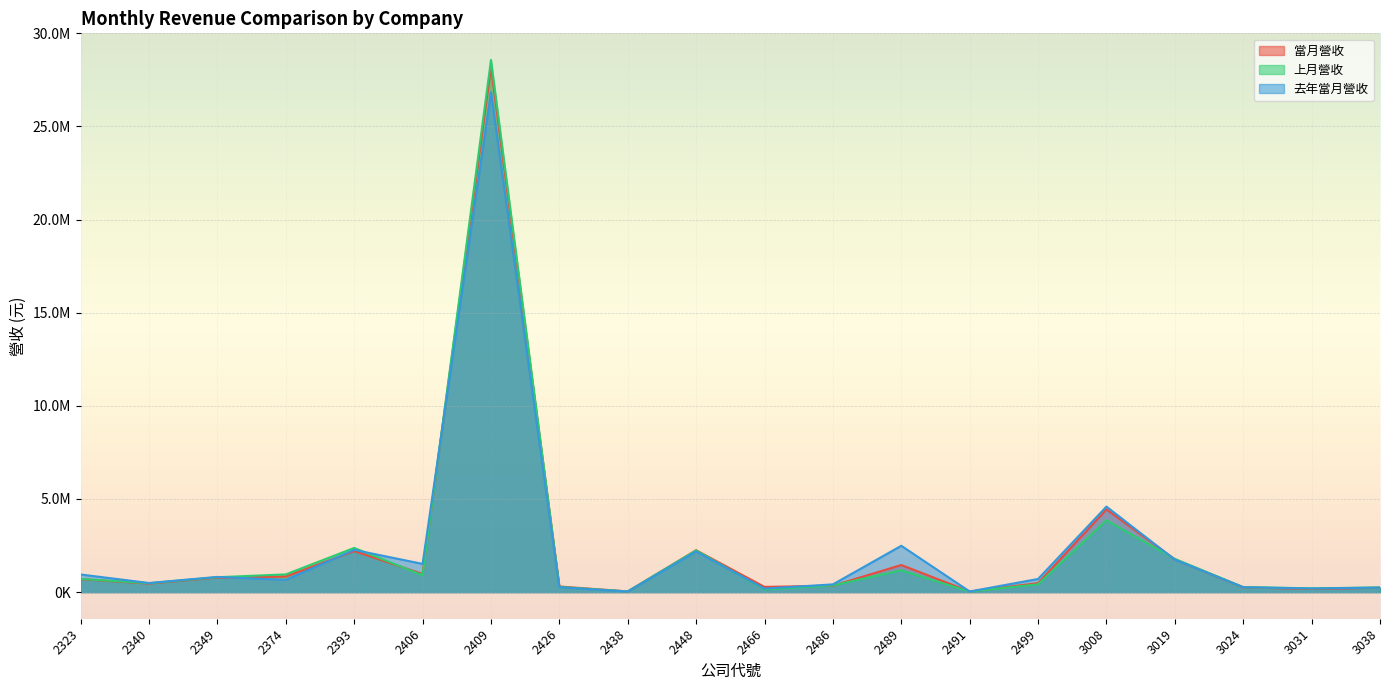

True or false: 當月營收 and 去年當月營收 cross at least once.

True